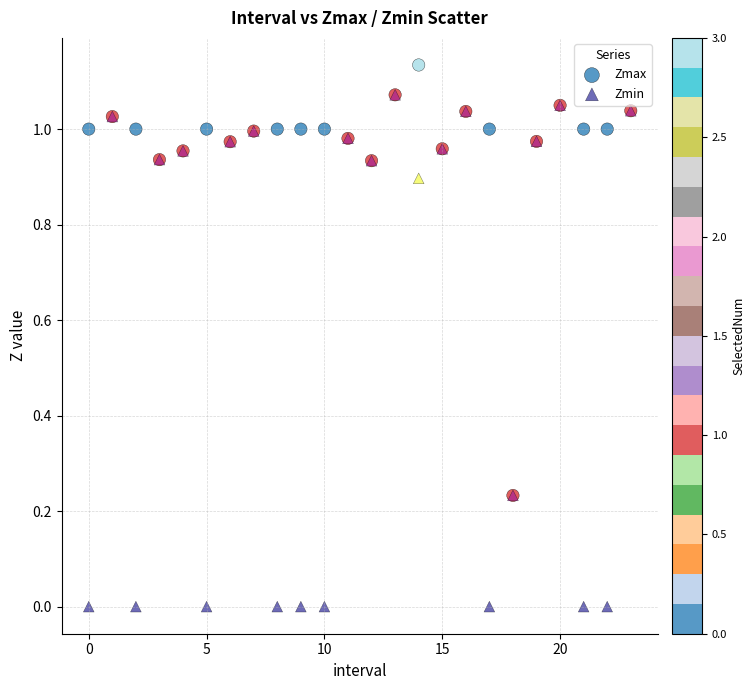

Which series has the widest spread of Y values?

Zmin